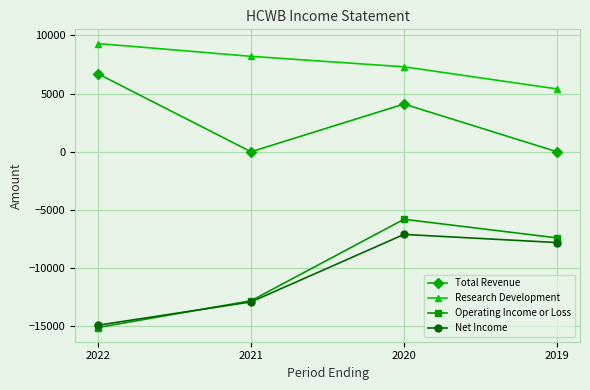

Which category has the lowest value across all series?

2022